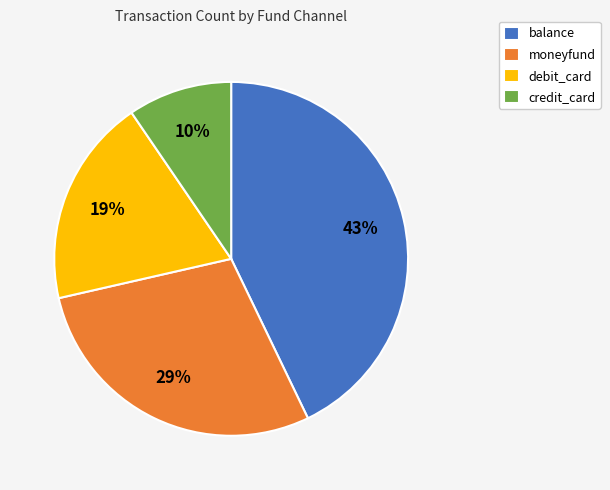

What is the largest slice in the pie chart?

balance